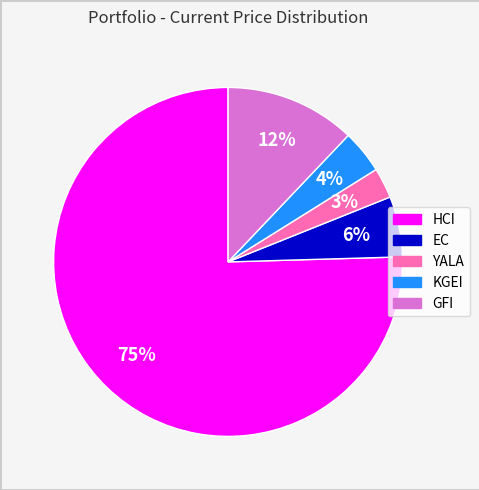

Which slice is the smallest?

YALA